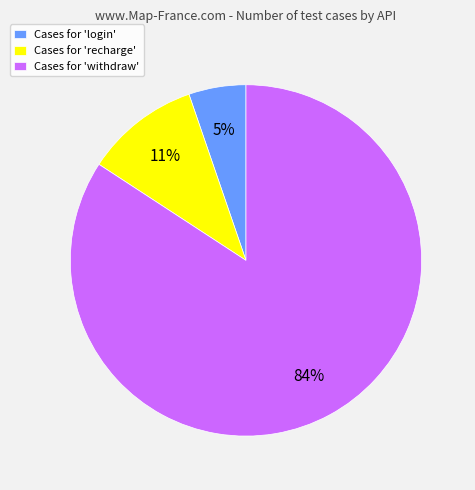

What percentage is the Cases for 'withdraw' slice, to the nearest percent?

84%